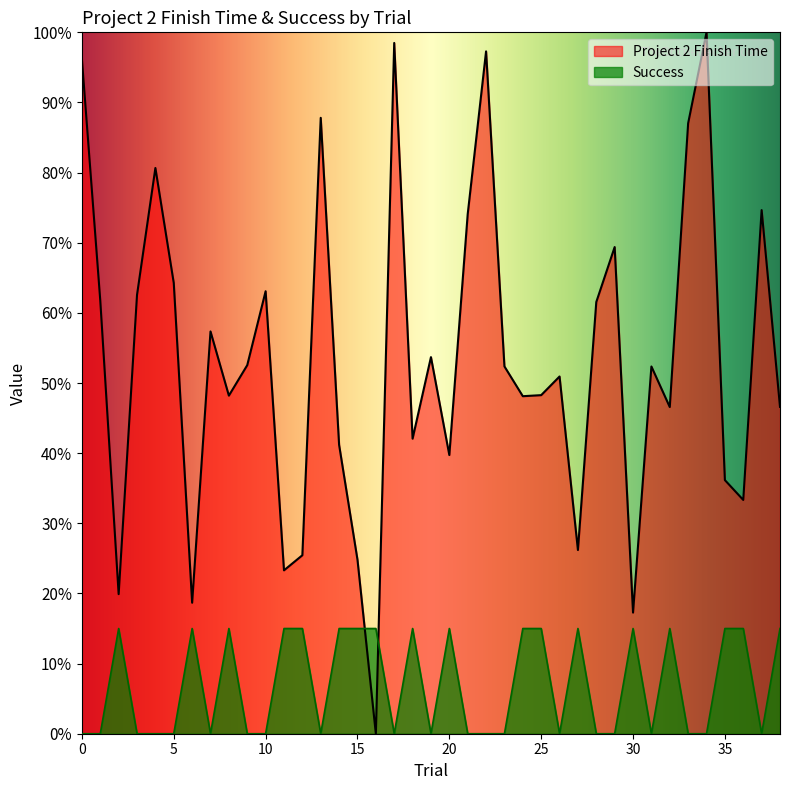

True or false: Project 2 Finish Time and Success intersect in this chart.

True